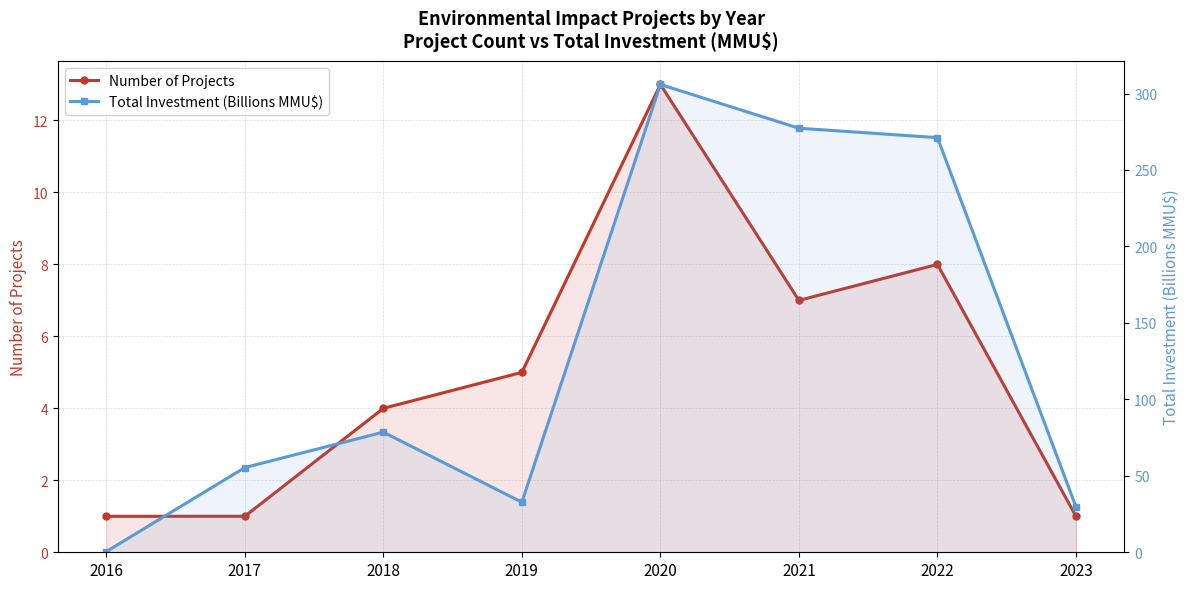

What are all the series names shown in the legend?

Number of Projects, Total Investment (Billions MMU$)